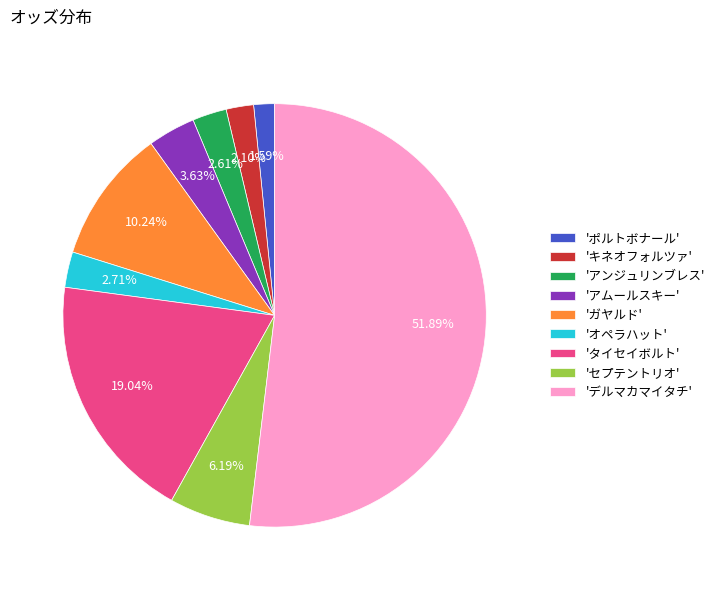

Which slice is the smallest?

'ポルトボナール'